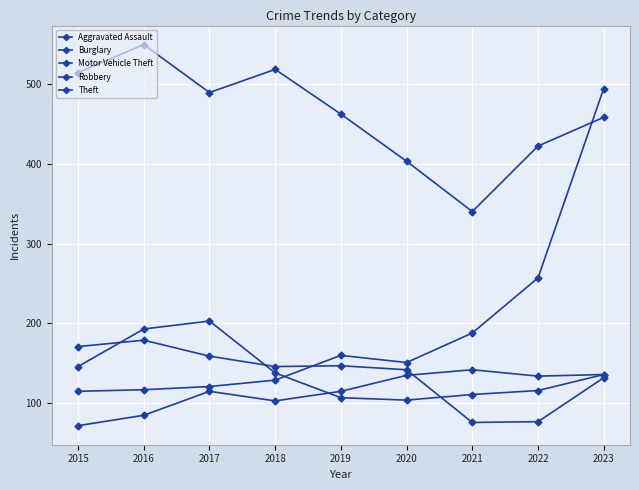

How many distinct data groups are displayed?

5